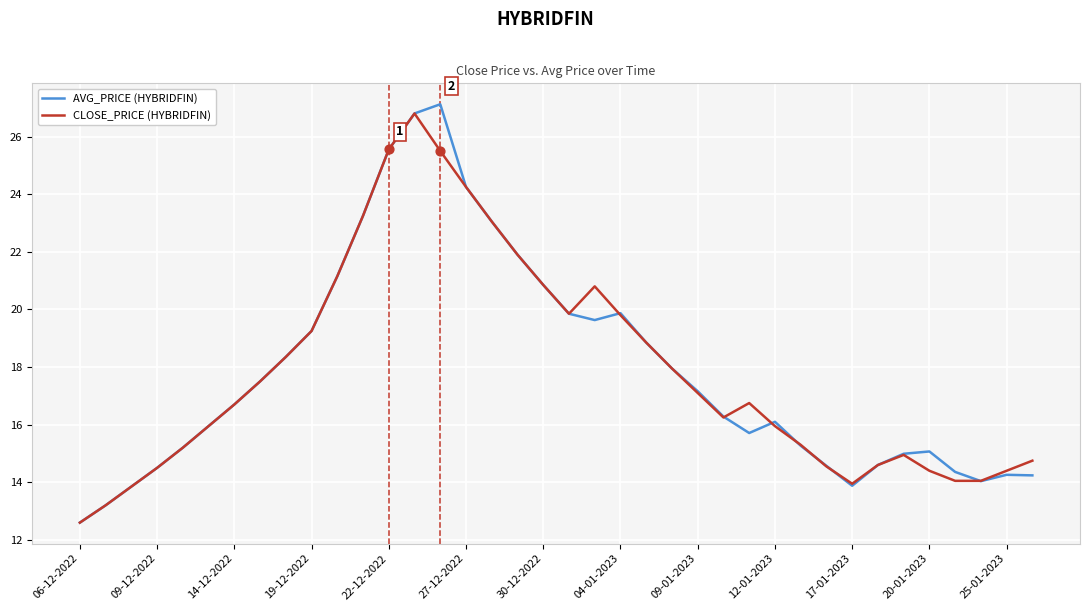

What is the greatest value displayed?

27.1